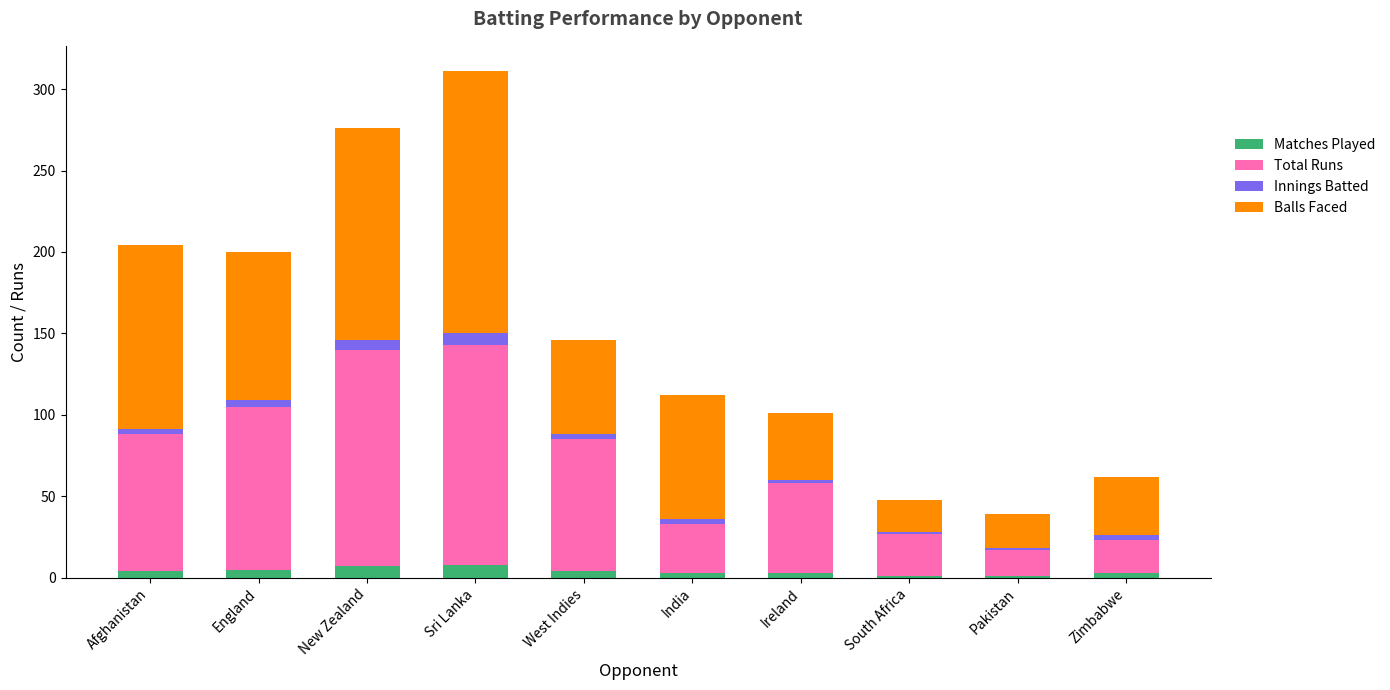

At which category is the sum across all series the highest?

Sri Lanka